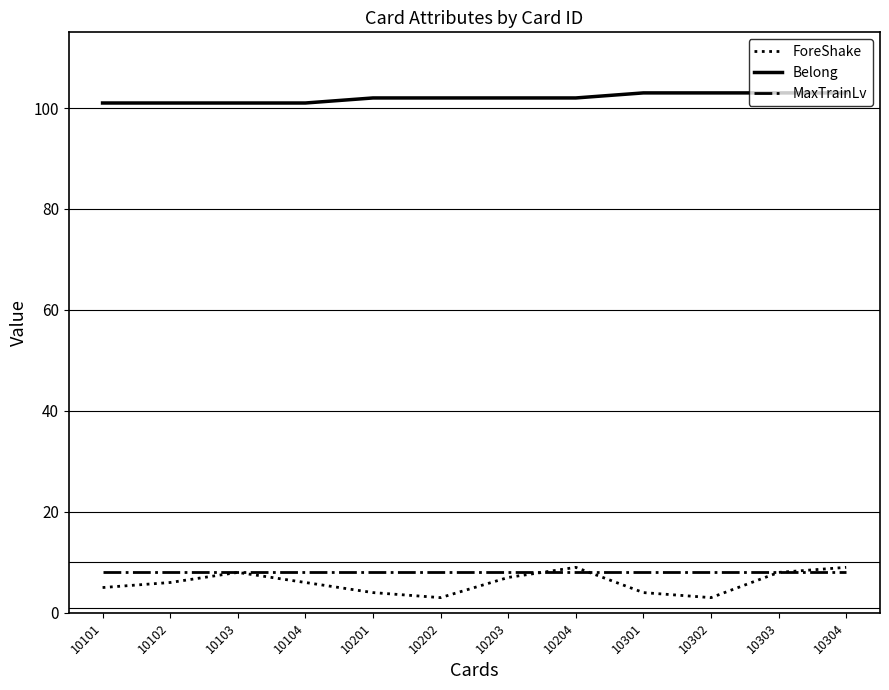

What is the highest value of the Belong series?

103